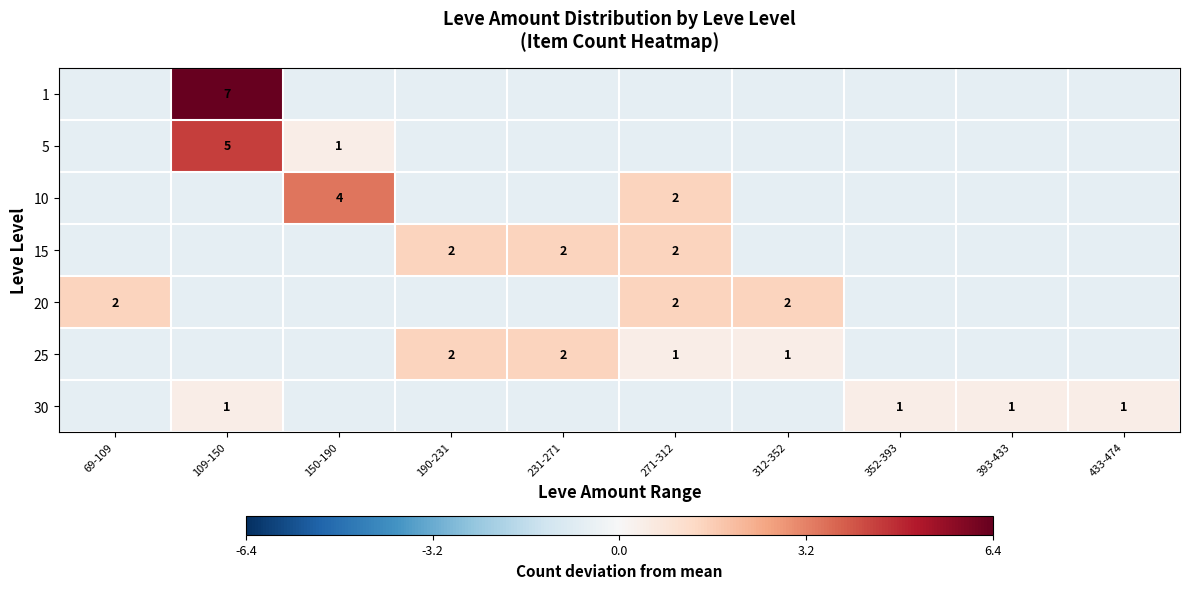

Read the 30 value at 352-393.

0.4